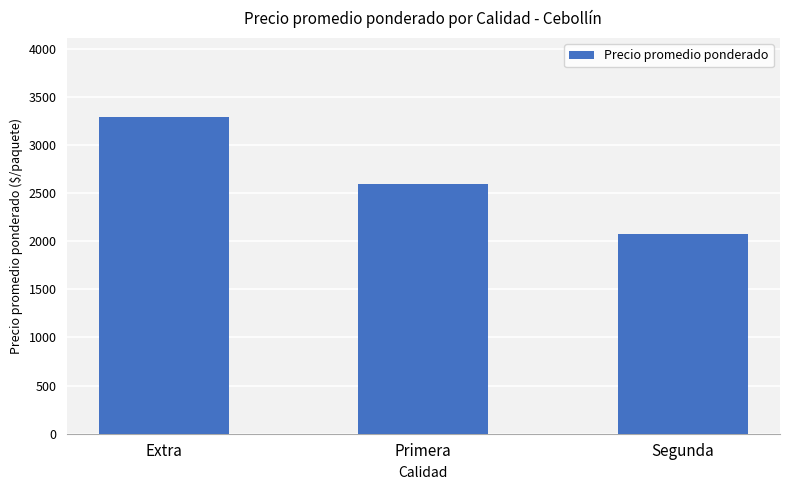

Reading left to right, what are all the values shown in this chart?

Extra=3288	Primera=2600	Segunda=2076